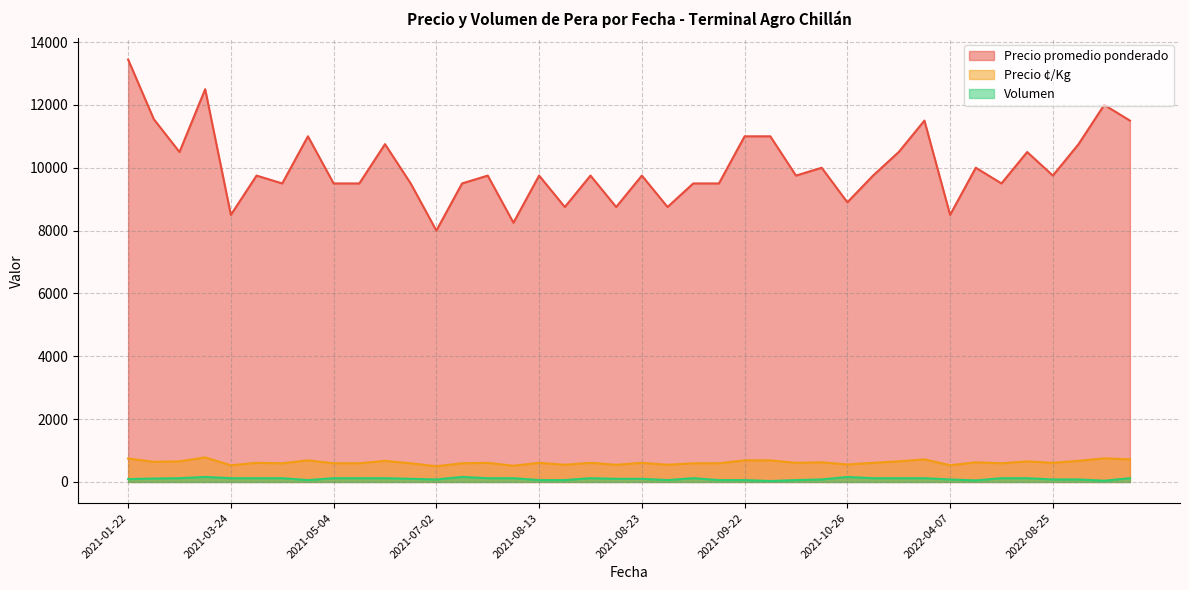

In Precio promedio ponderado, how many points are lower than both neighbors (excluding endpoints)?

12